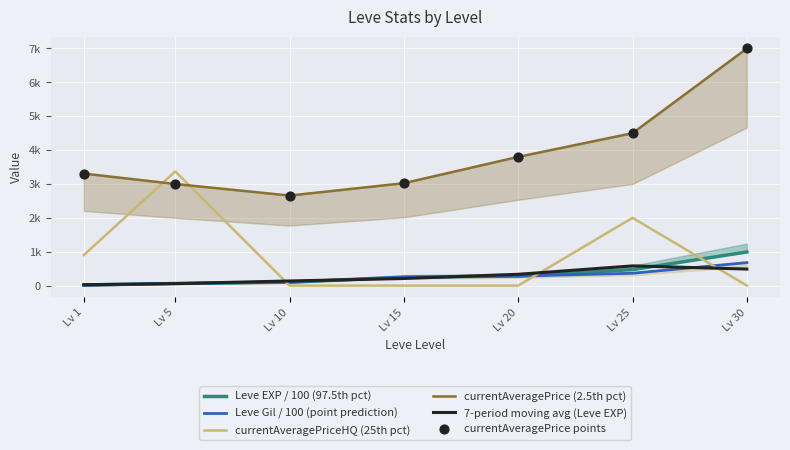

What is the total value across all series at Lv 15?

6751.1